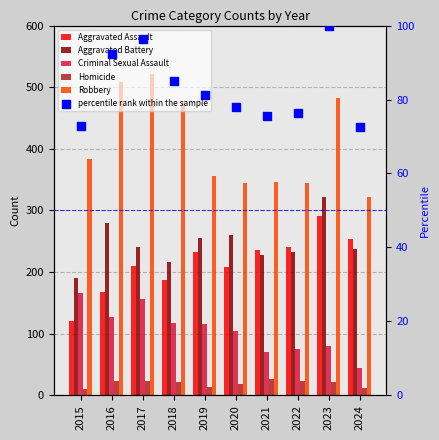

Which series contains the highest Y value?

Robbery